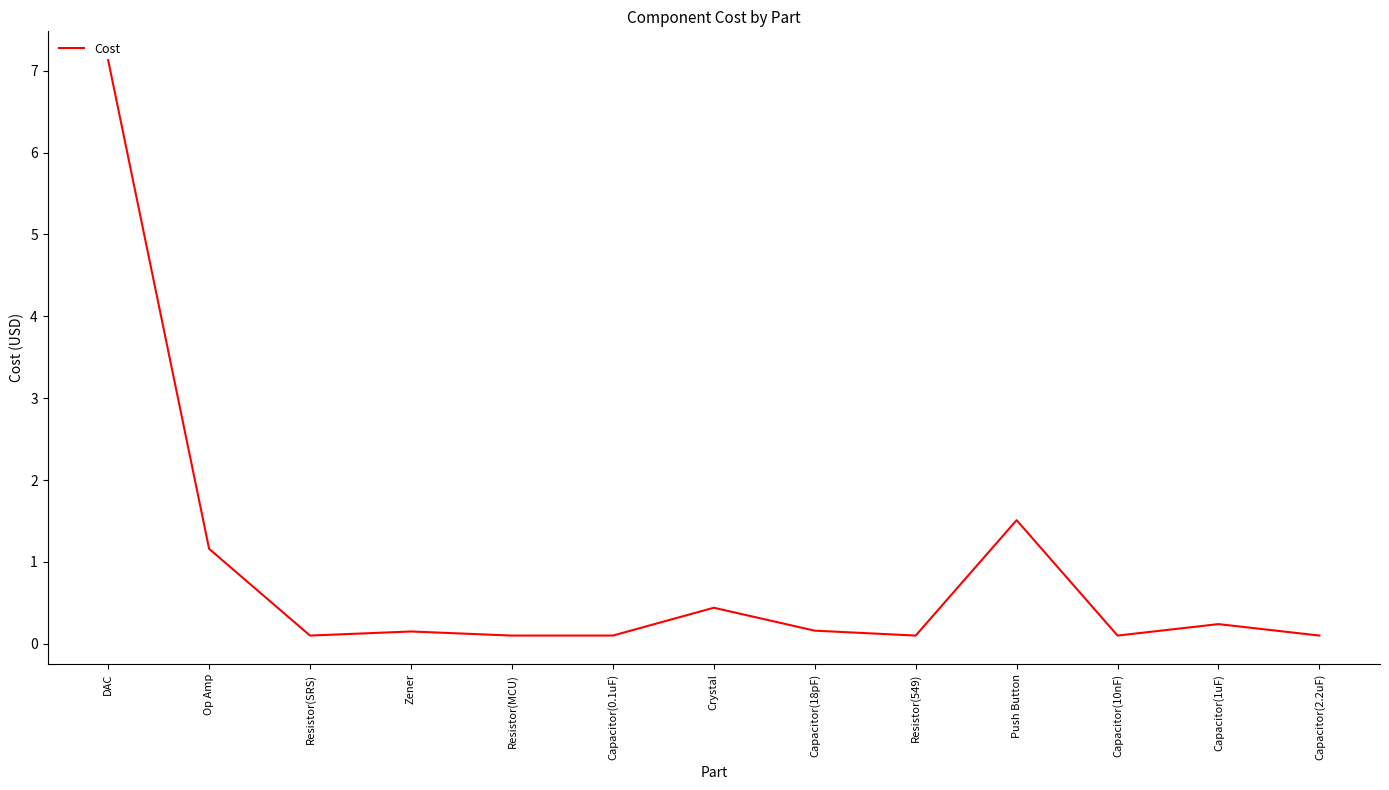

What position from the right is Capacitor(1uF)?

2